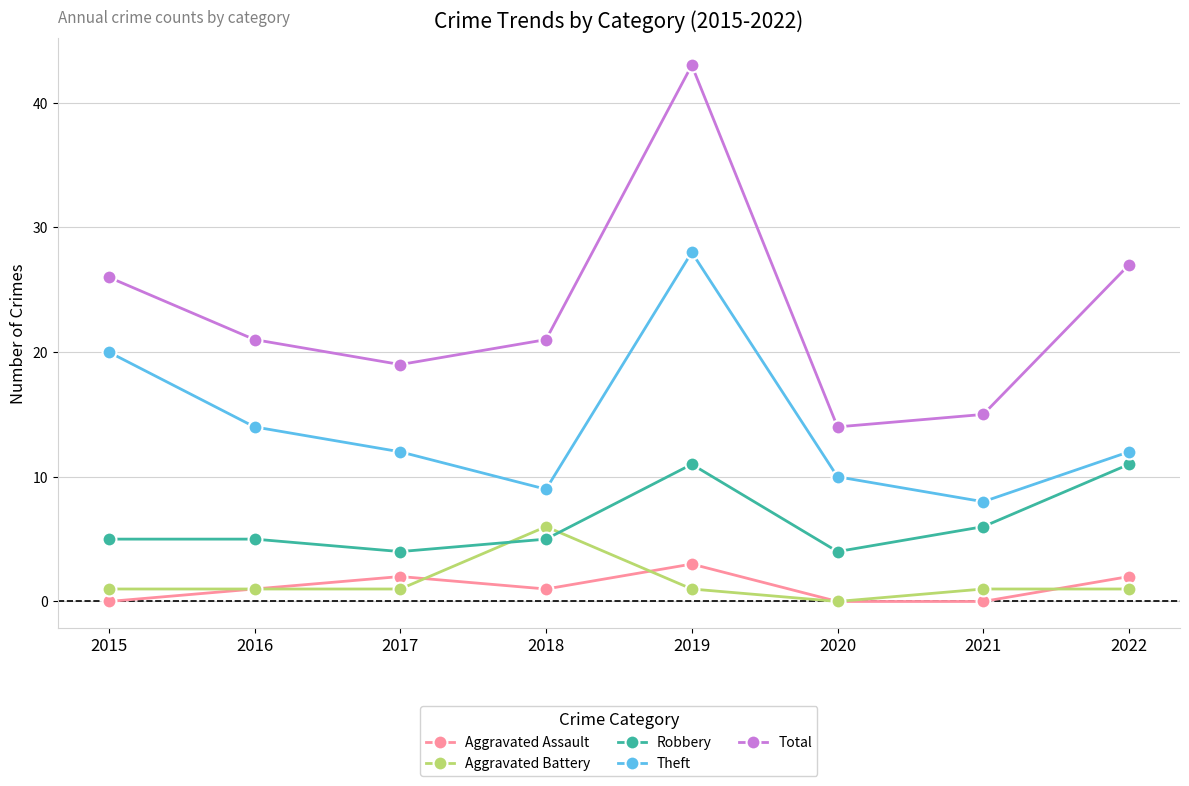

Which series changed the most between 2015 and 2022?

Theft